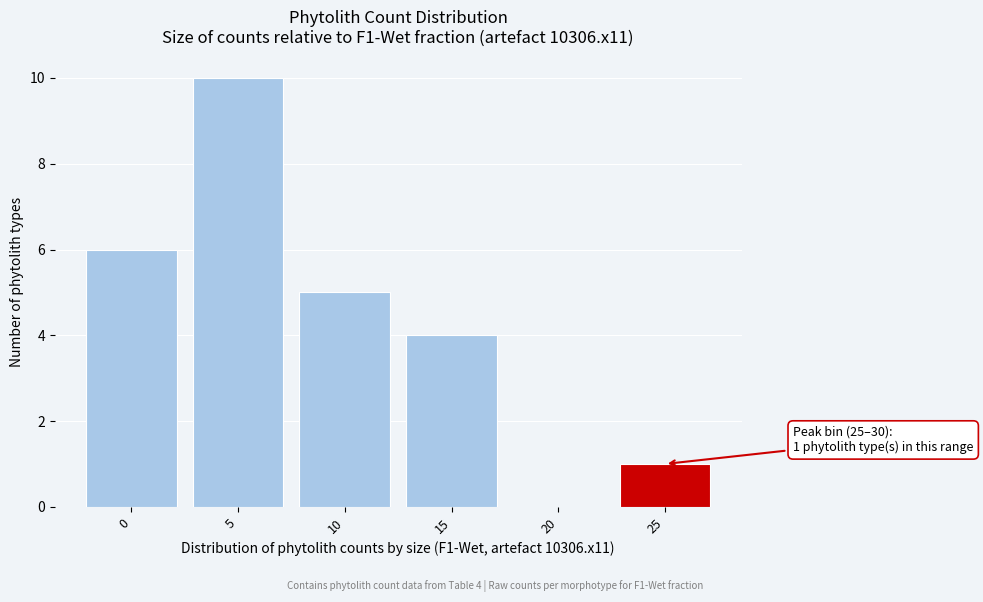

What is the maximum value shown in the chart?

10